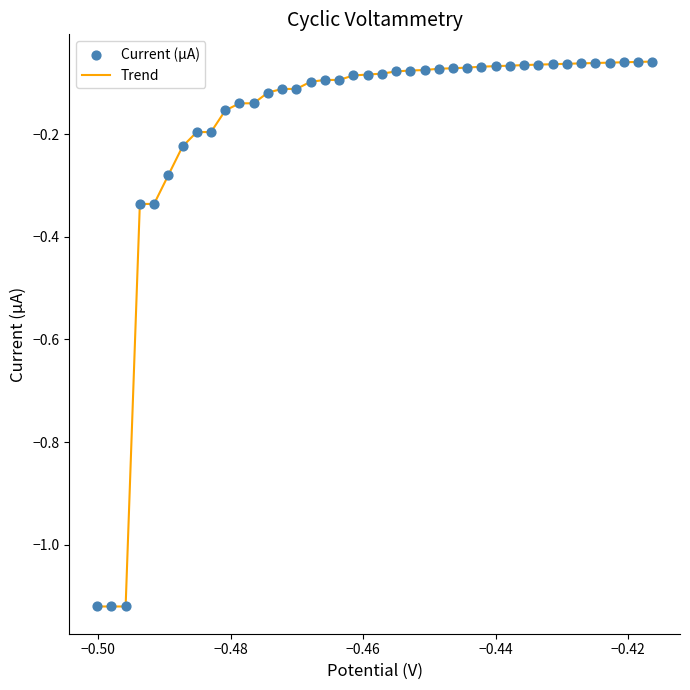

What is the difference between the maximum and minimum values?

1.1